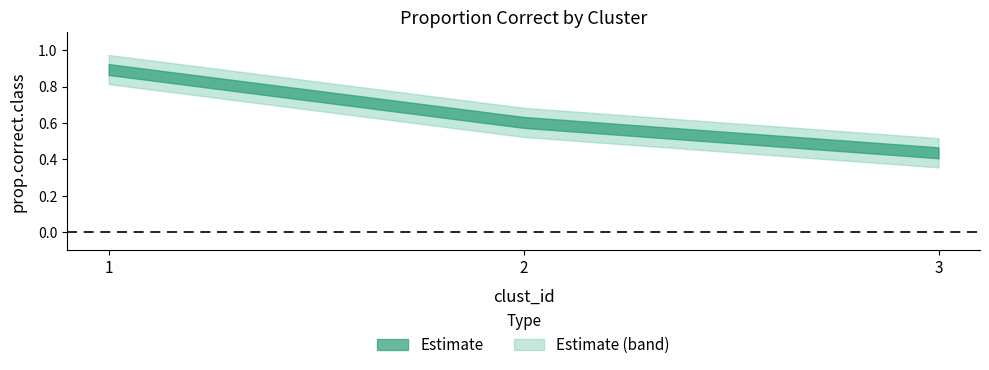

Rank the categories by value from lowest to highest.

3, 2, 1